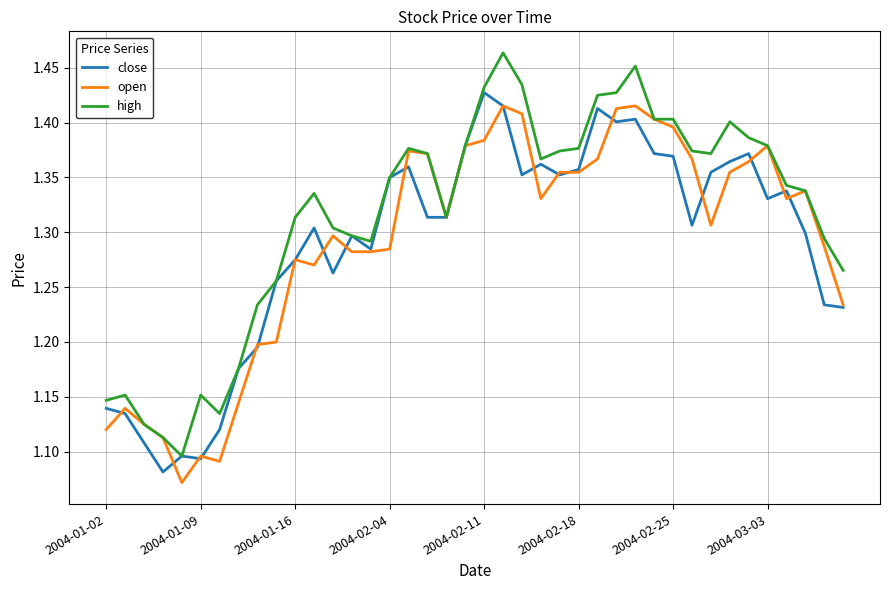

Which series has the largest total across all categories?

high